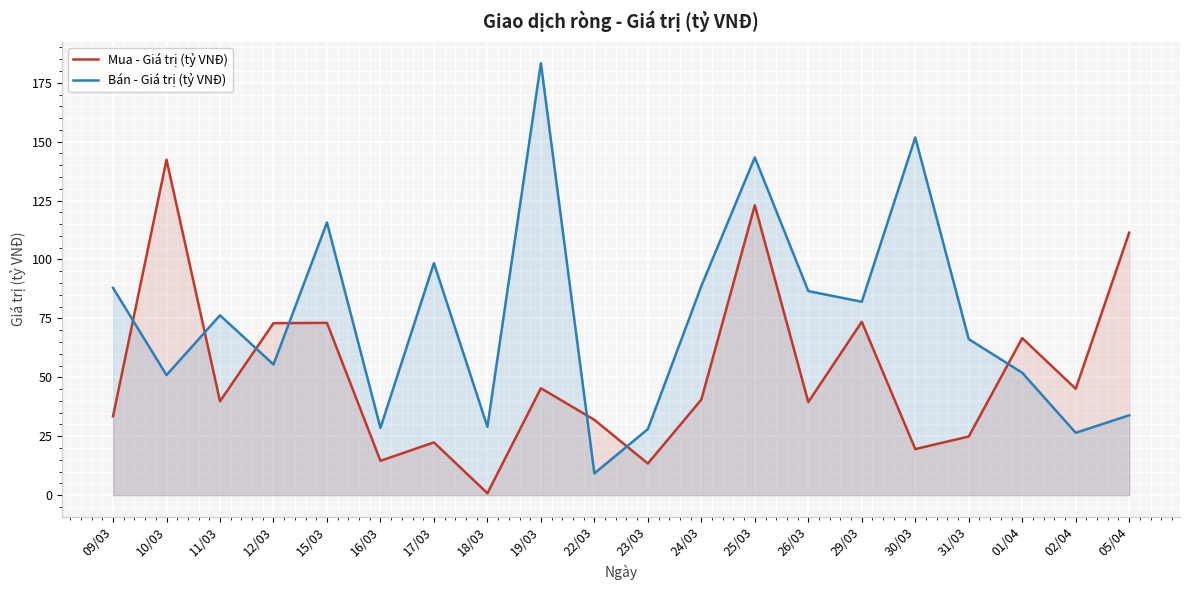

At which category is the sum across all series the highest?

25/03